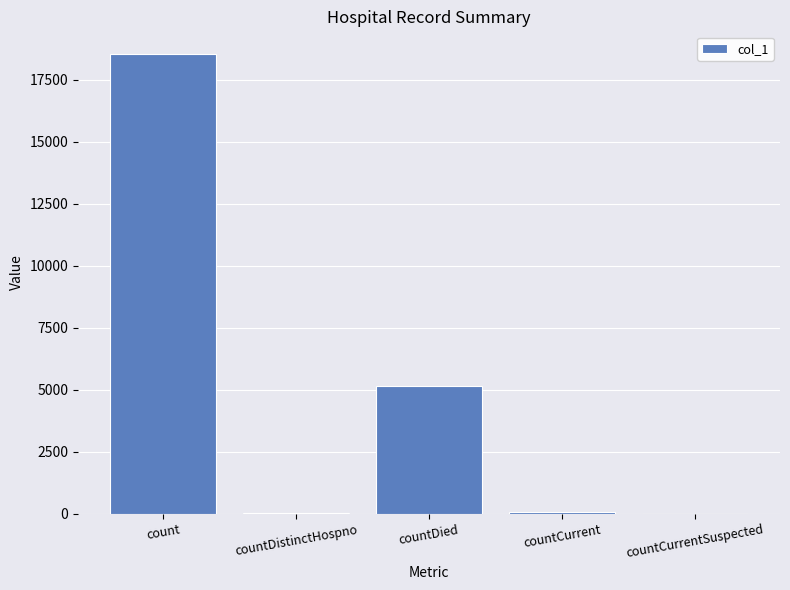

Is it true that the value at countDied is 5135?

True